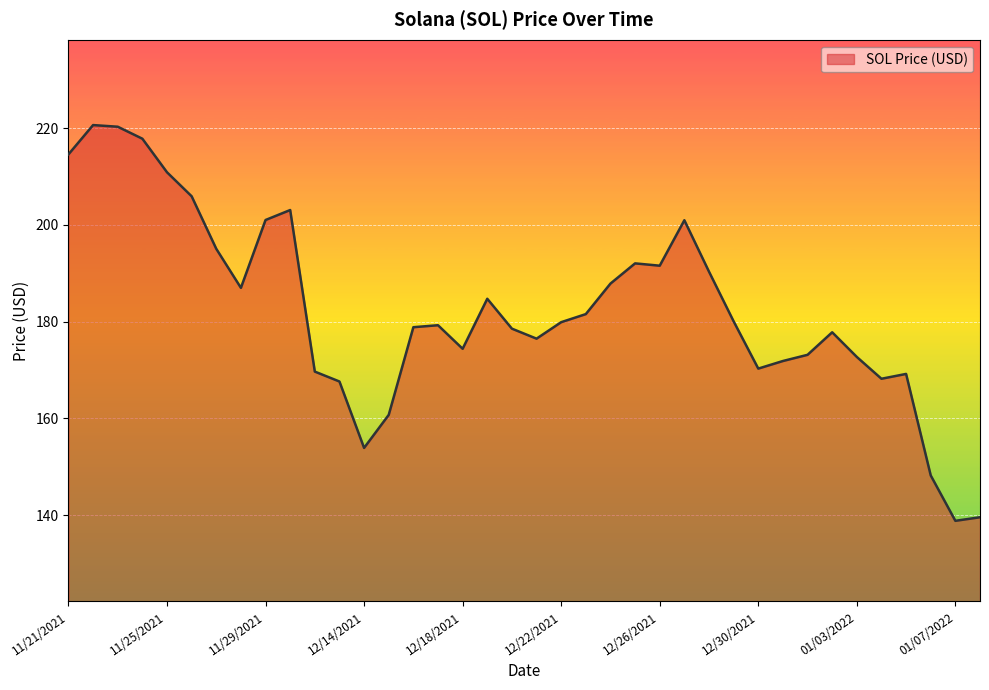

What is the smallest value displayed?

138.8